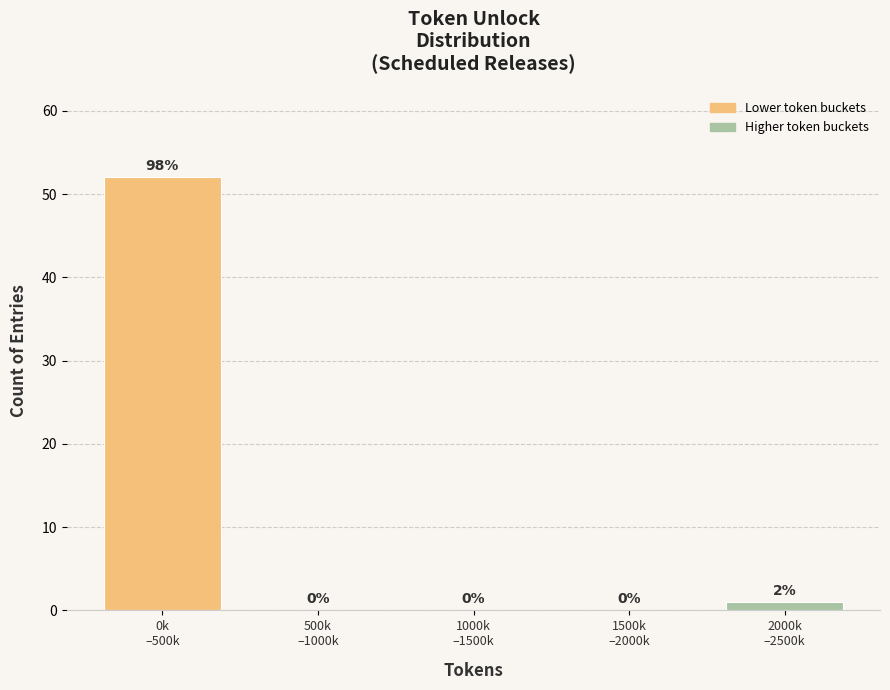

What is the sum of all values?

53